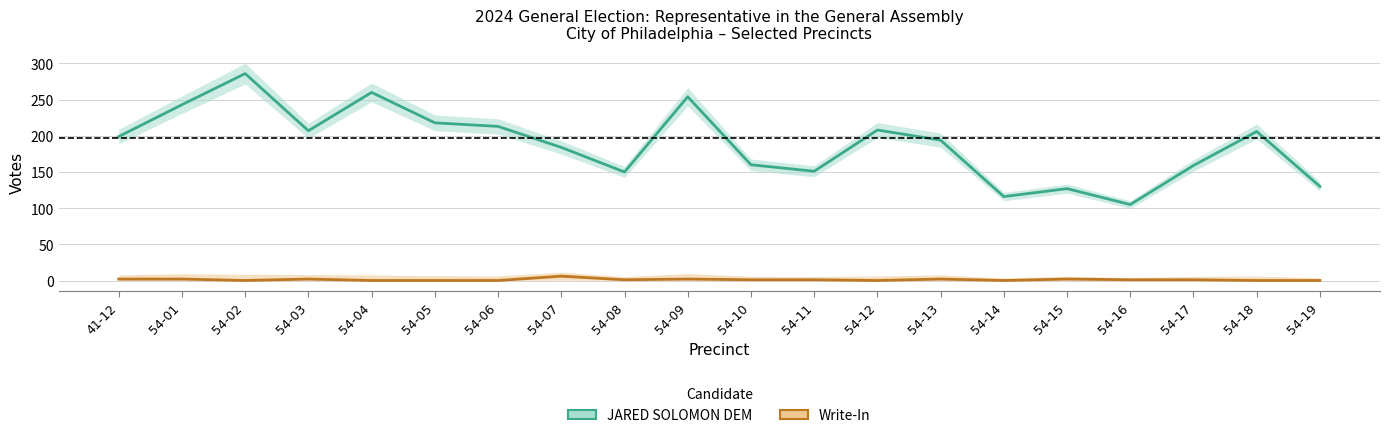

How many values in the Write-In series exceed 1?

7